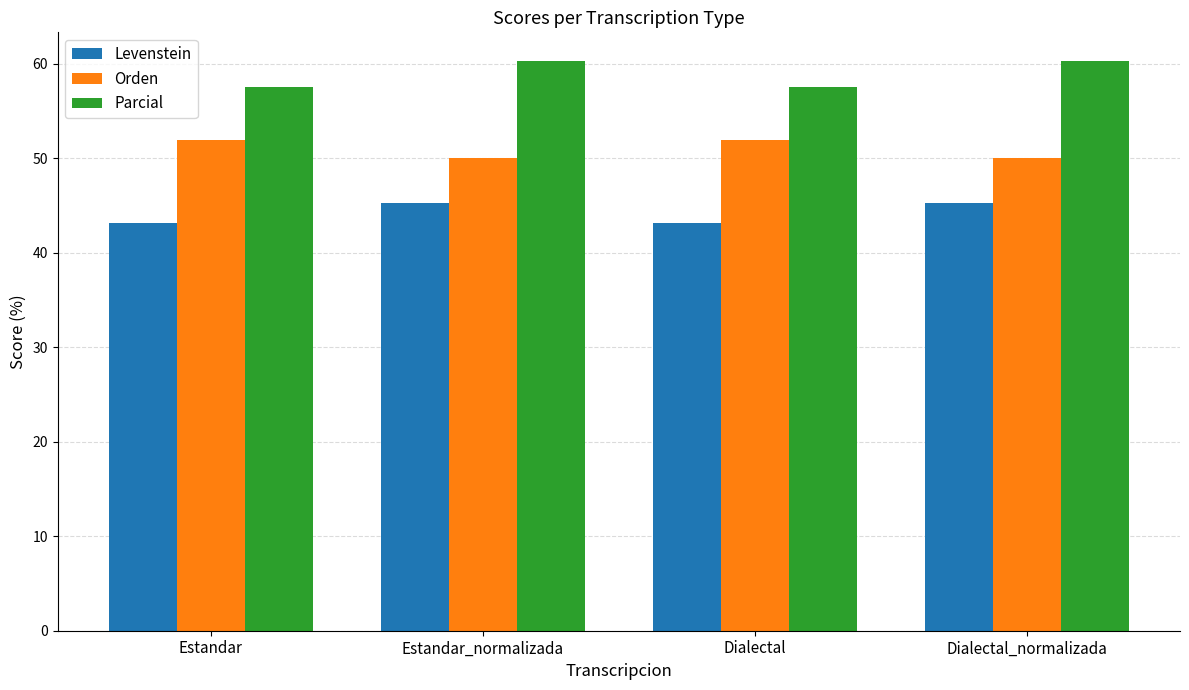

Reading right to left, extract all data points from this chart.

Levenstein: 45.2	43.2	45.2	43.2
Orden: 50.0	51.9	50.0	51.9
Parcial: 60.3	57.6	60.3	57.6